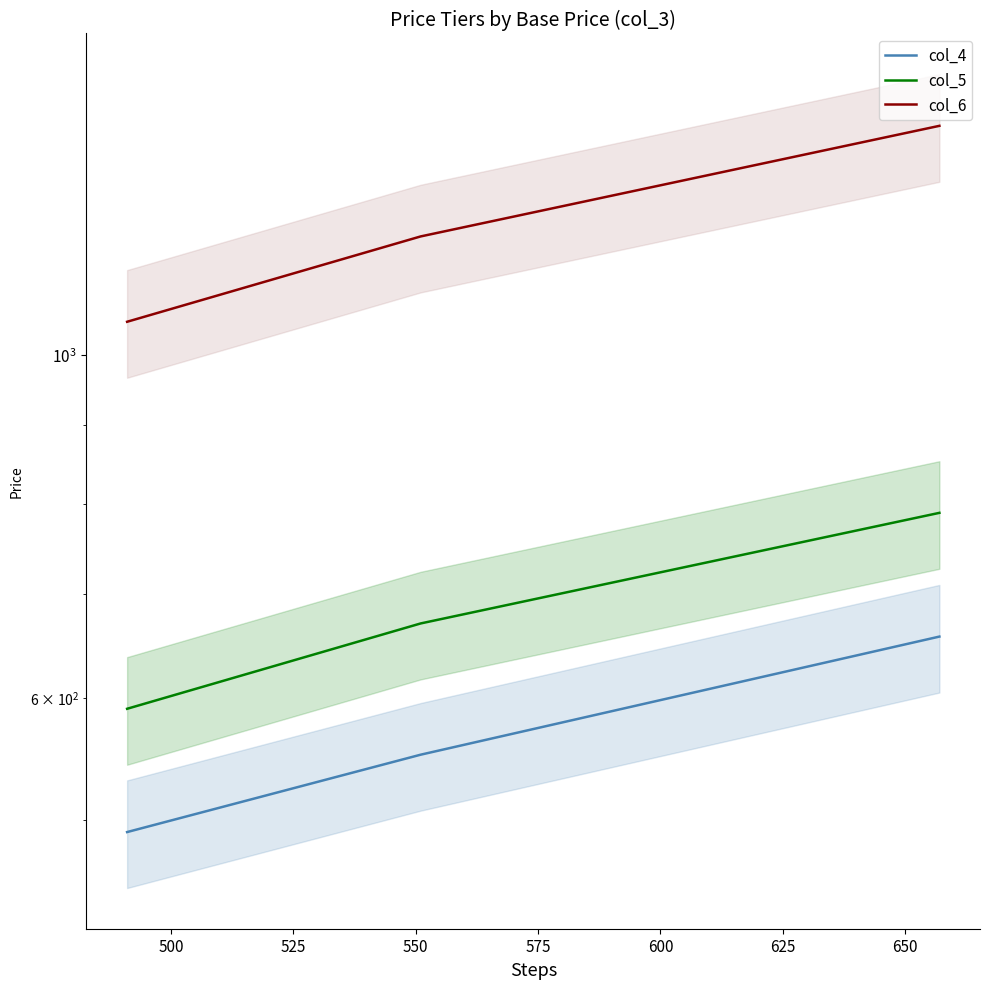

What is the highest value of the col_6 series?

1406.2